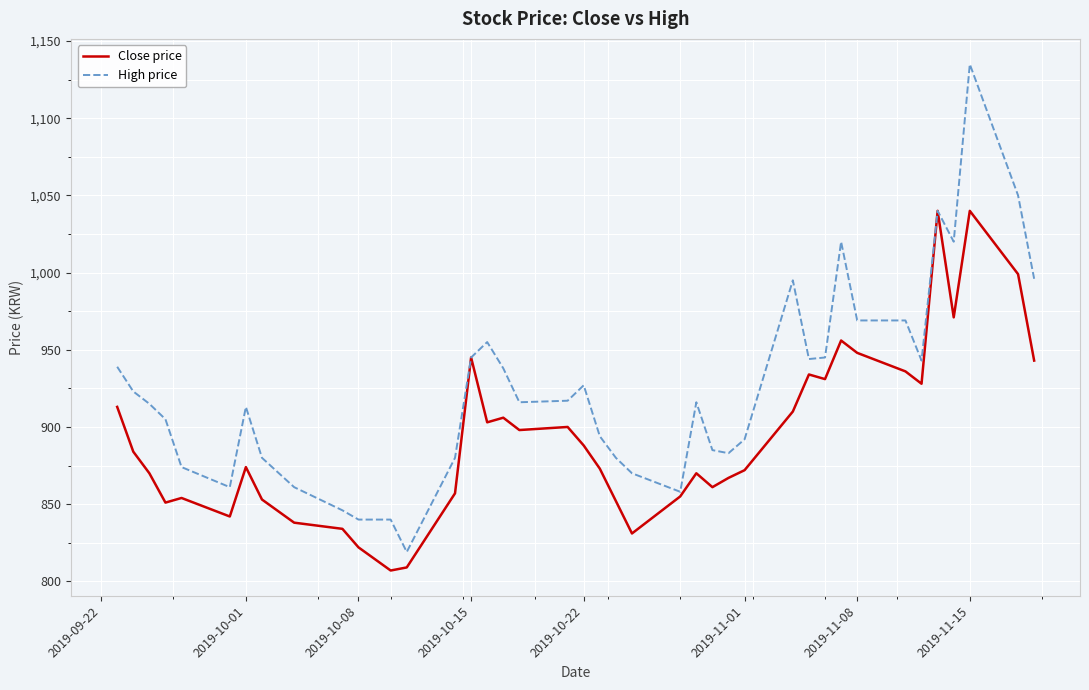

What is the maximum value shown in the chart?

1135